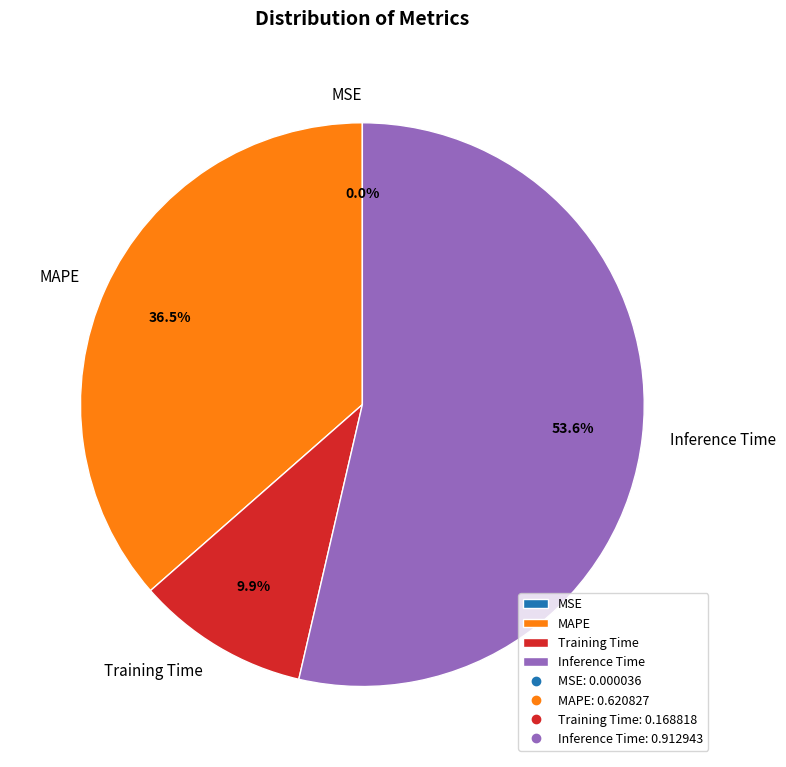

To the nearest percent, what portion does Inference Time represent?

54%